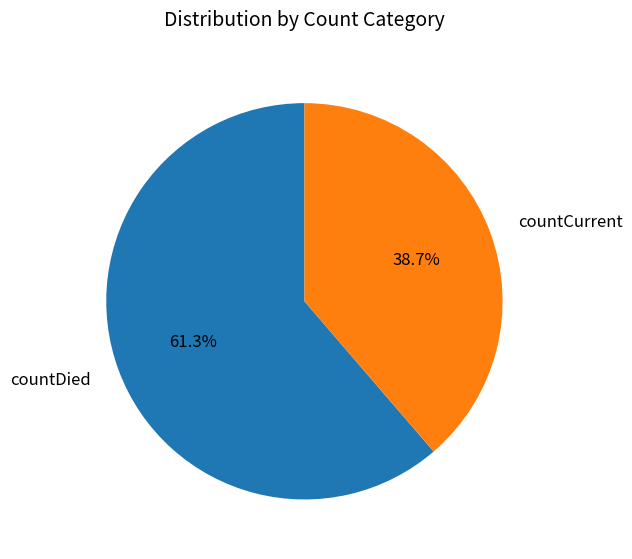

What is the total percentage of countCurrent and countDied?

100.0%